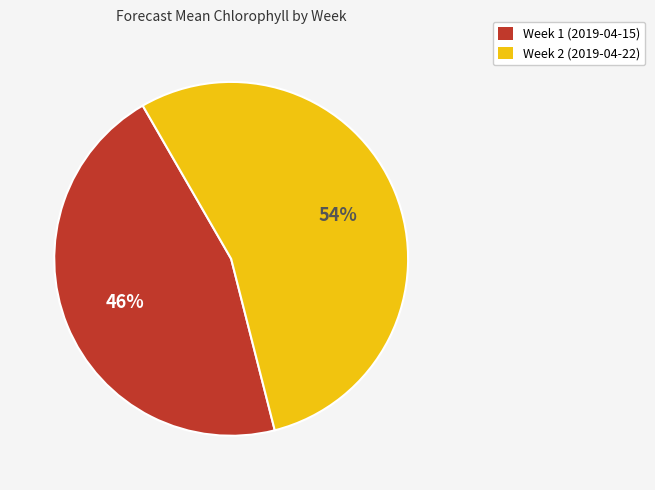

Approximately how many times larger is the value at Week 2 (2019-04-22) compared to Week 1 (2019-04-15)?

1.2